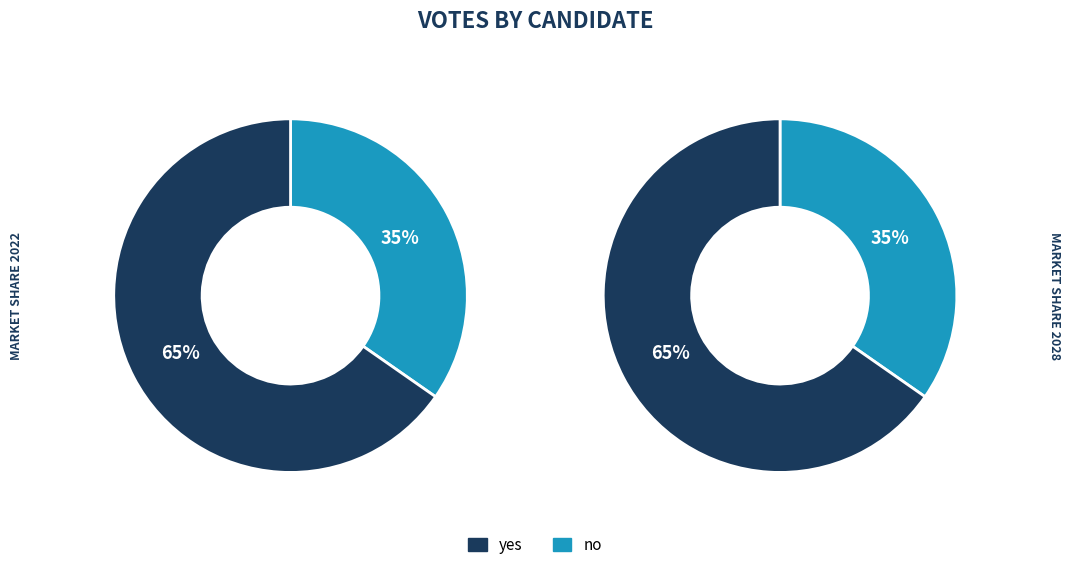

What percentage is the no slice, to the nearest percent?

35%